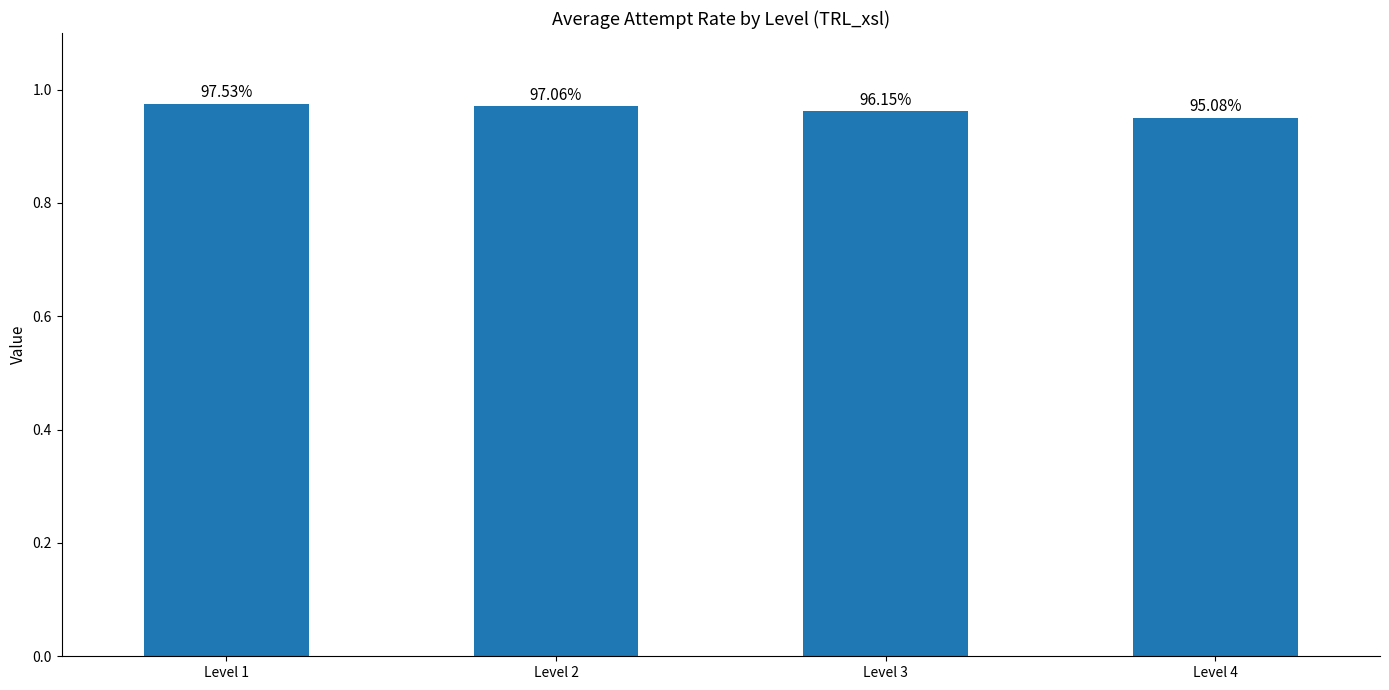

Is it true that the value at Level 4 is 1.0?

True